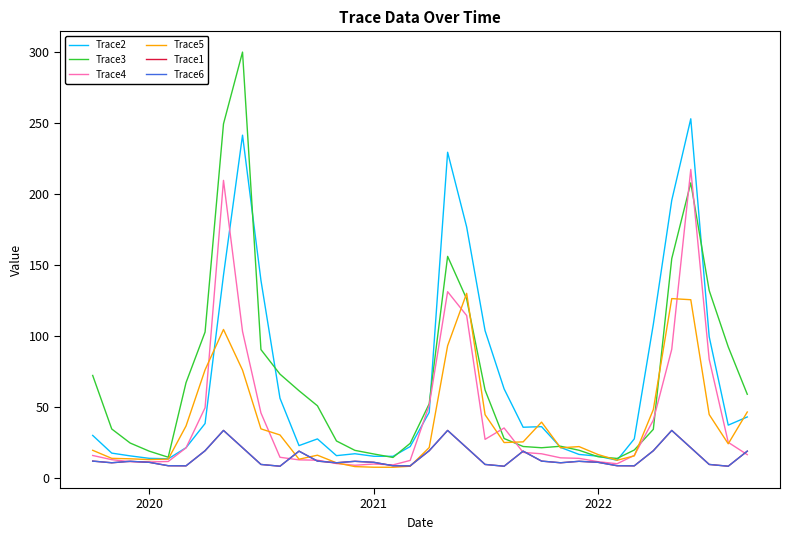

Is this an area chart (filled region under the line)?

No